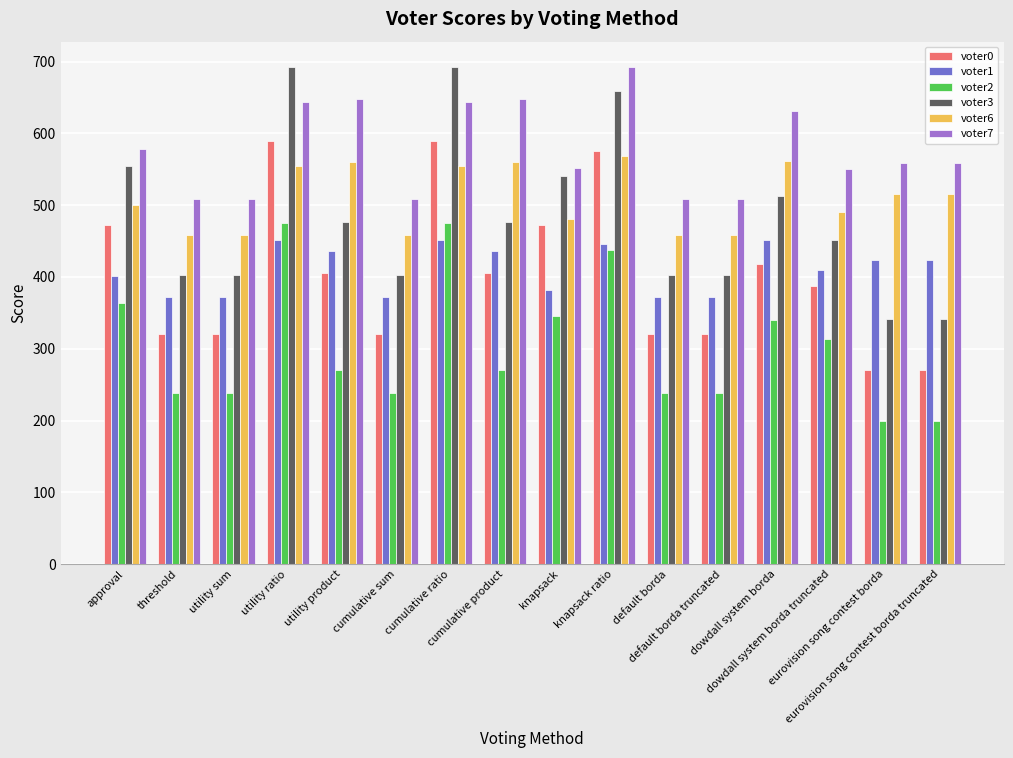

What is the difference between the maximum and minimum values in the voter7 series?

183